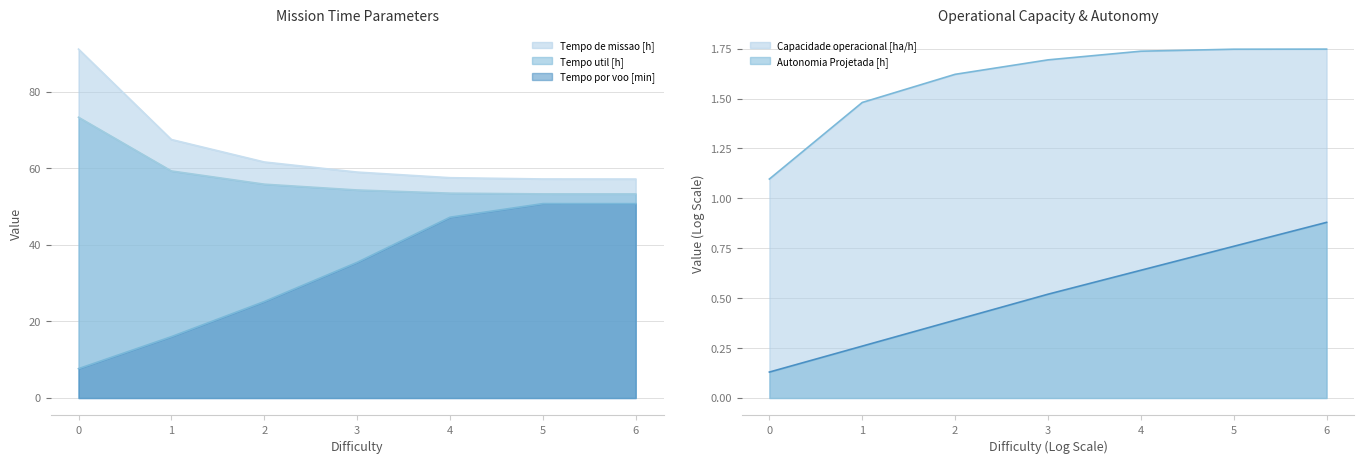

Which has a higher value, 5 or 3?

5